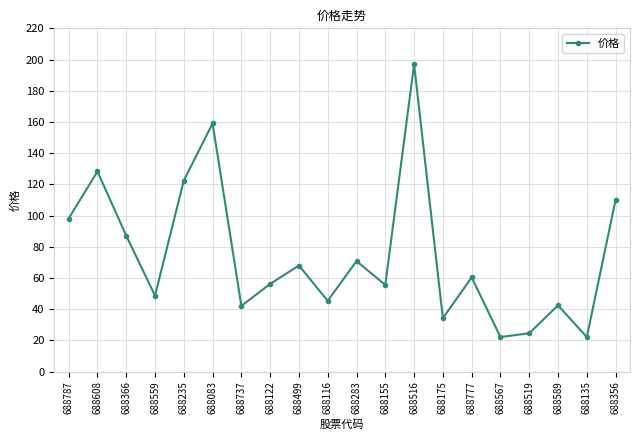

Where is the data nearest to the value 109?

688356